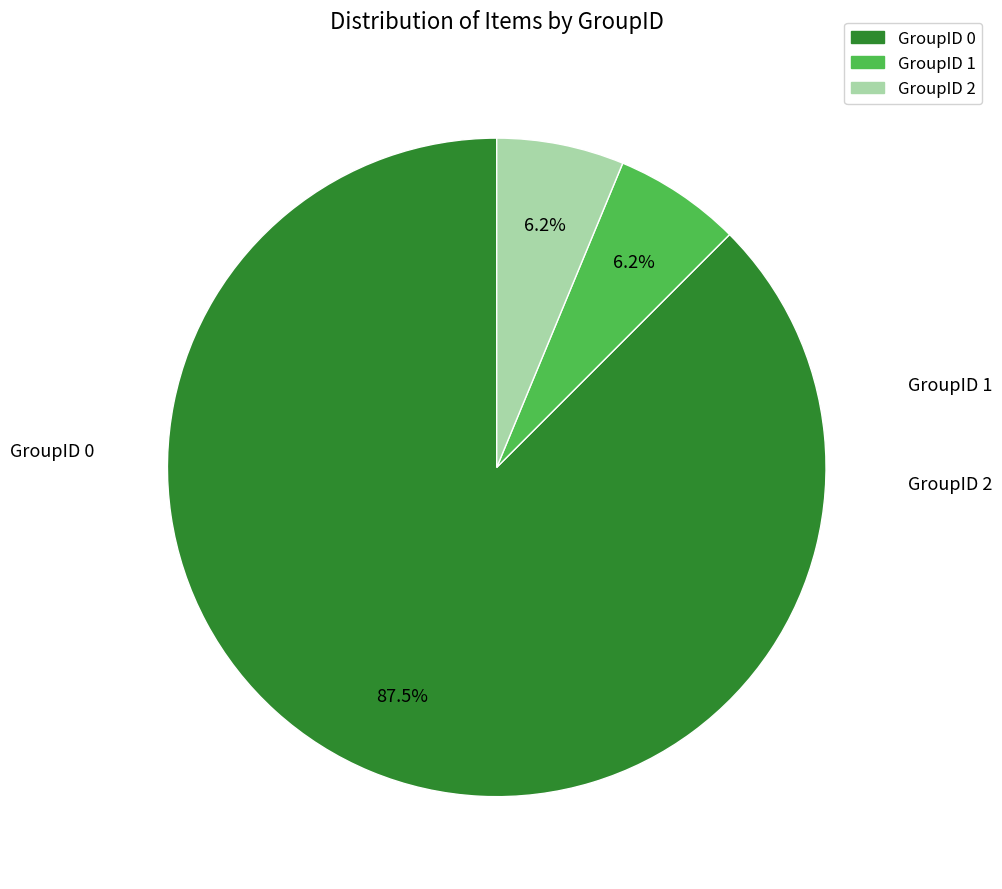

What is the majority slice?

GroupID 0